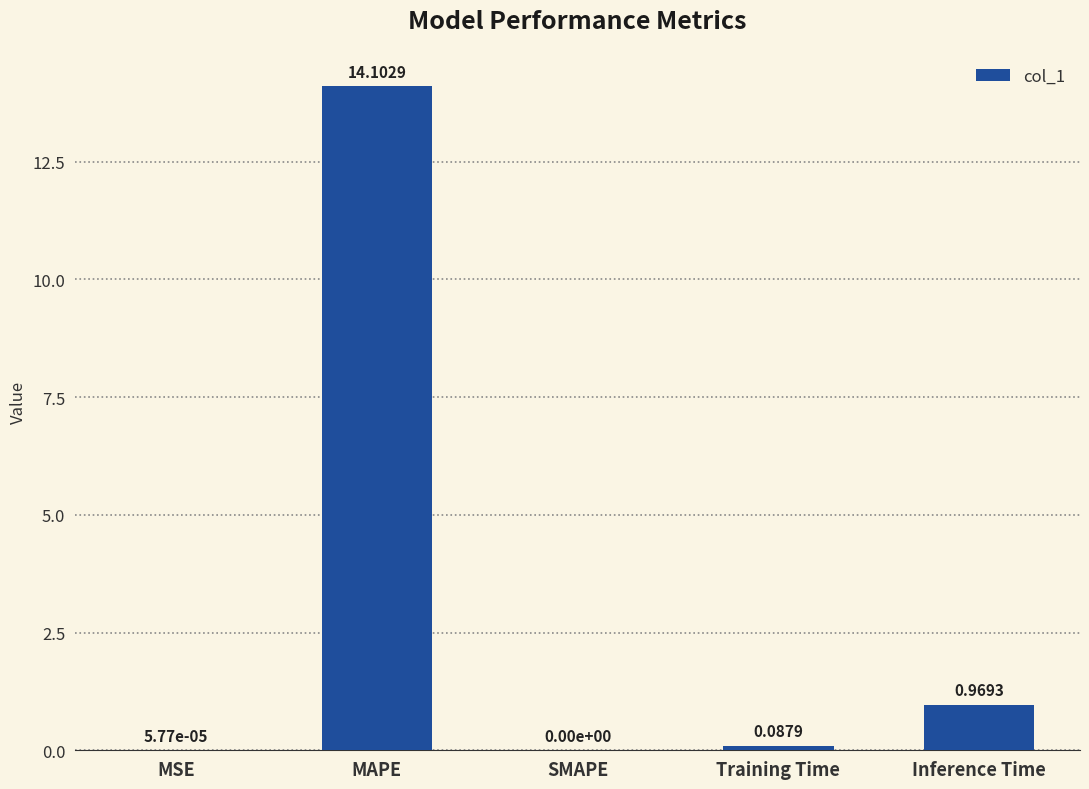

Where is the data nearest to the value 7?

Inference Time